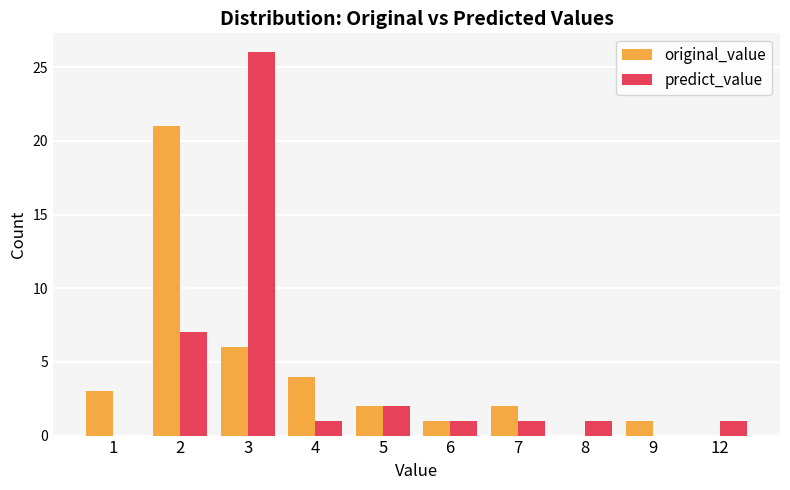

Count the number of categories in the chart.

10